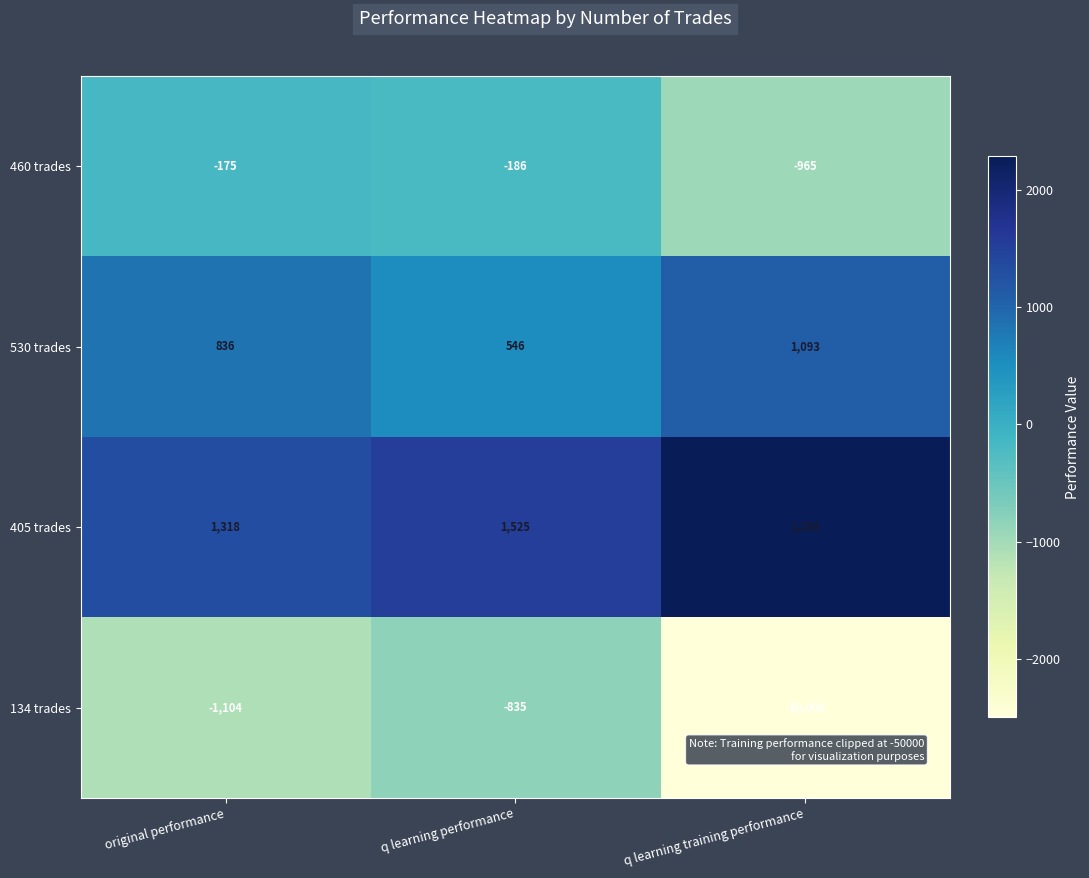

Read the 405 trades value at q learning training performance, to the nearest 100.

2300